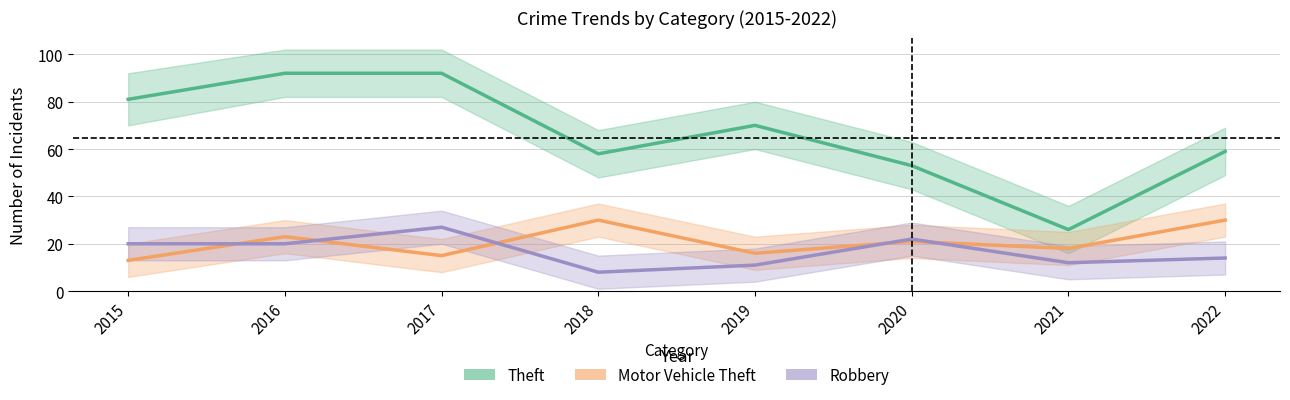

What is the average value of the Robbery series?

17